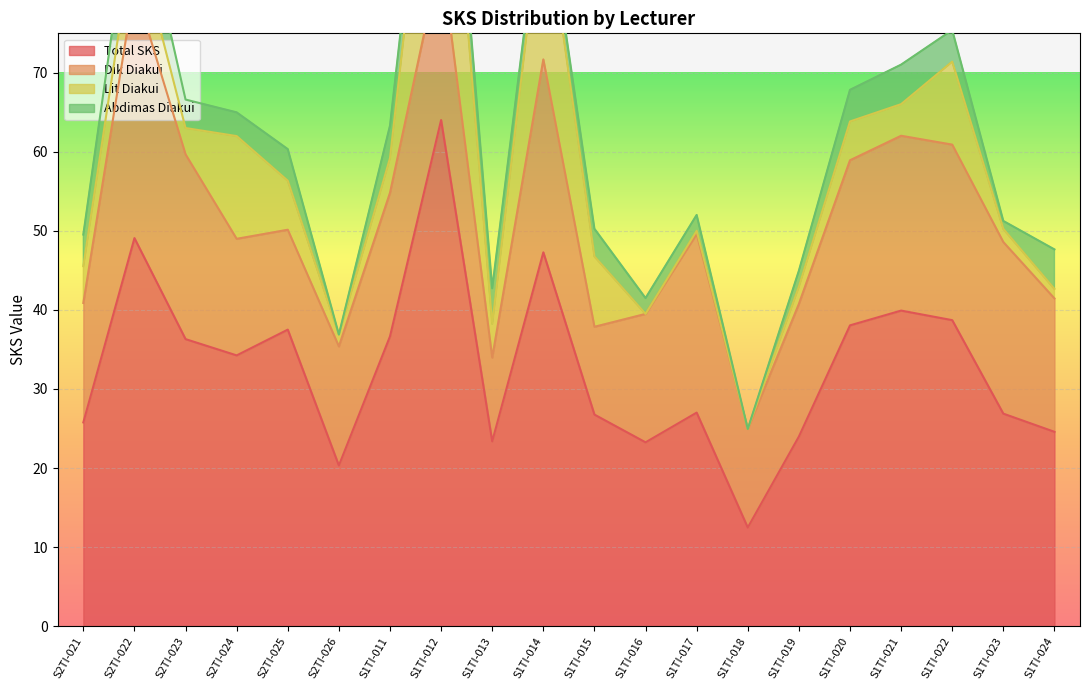

What is the difference between the highest and lowest values at S2TI-021?

21.8